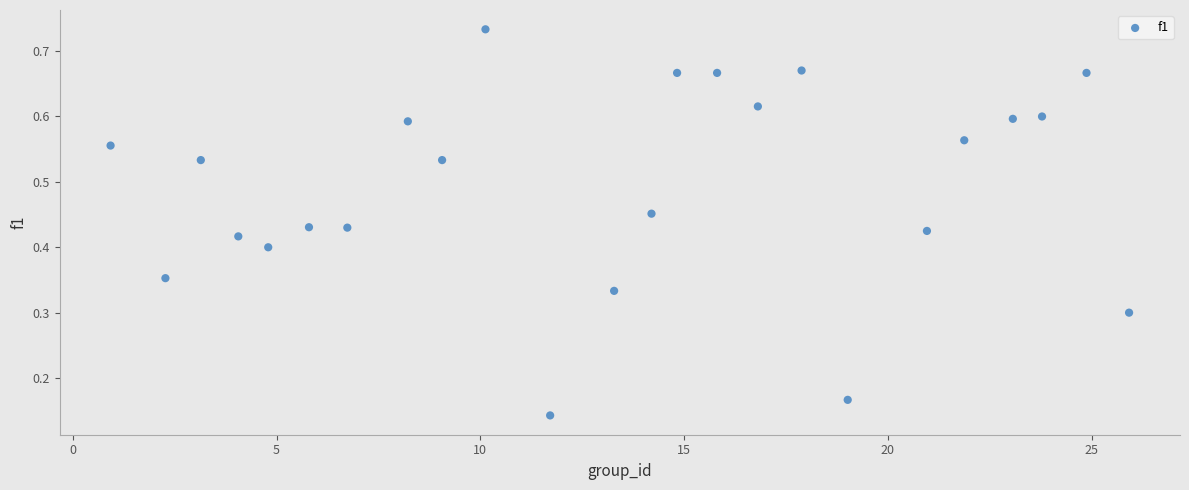

What is the range of X values (max minus min)?

25.0